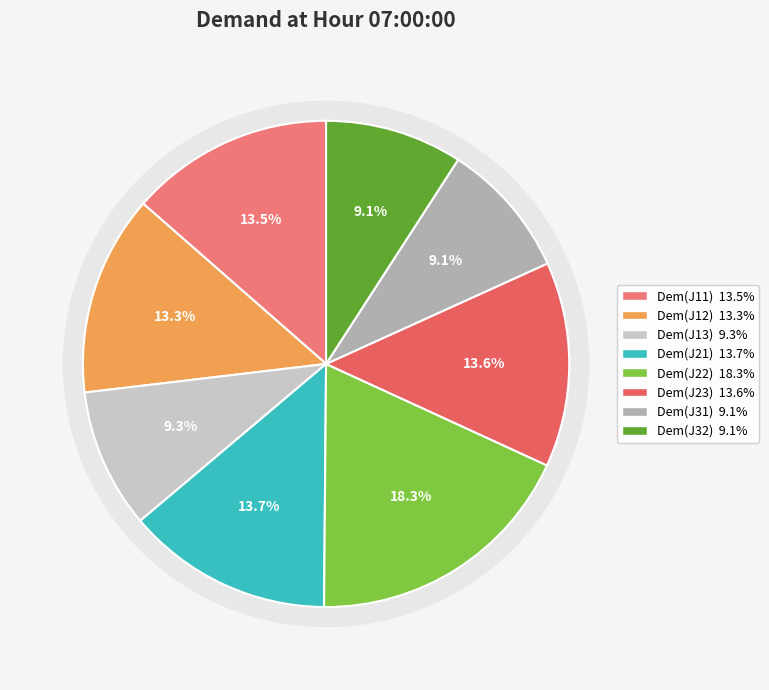

Which has a higher value, Dem(J31) or Dem(J11)?

Dem(J11)